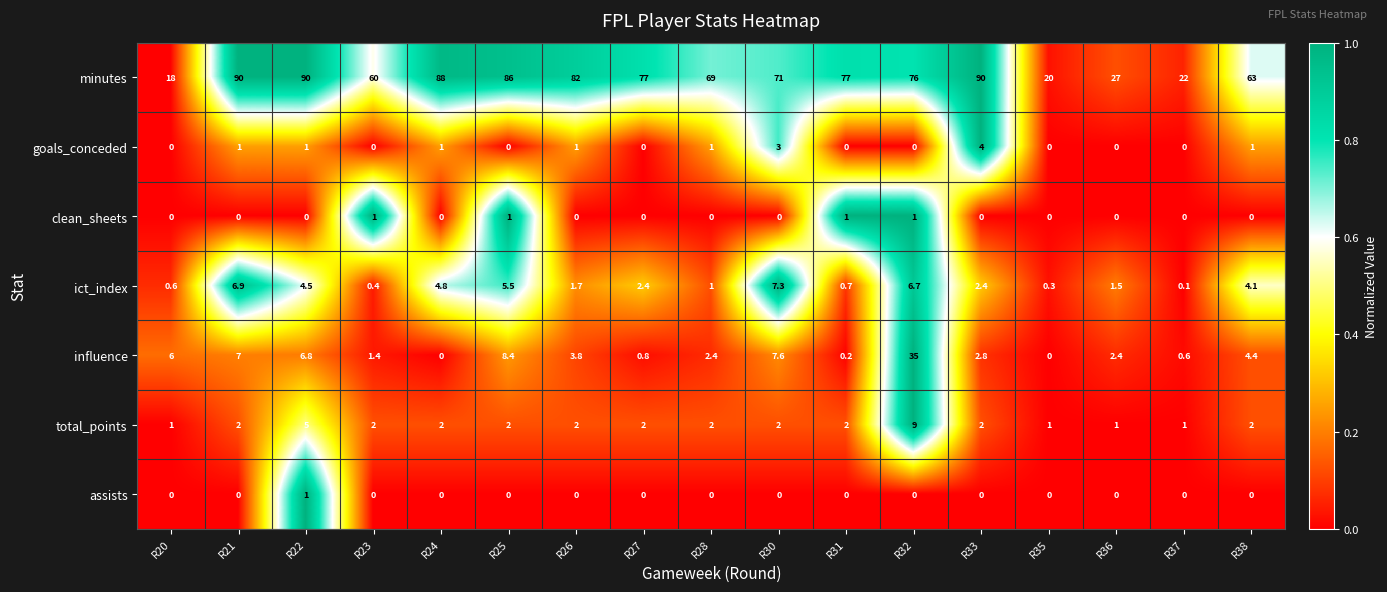

How many distinct data groups are displayed?

7